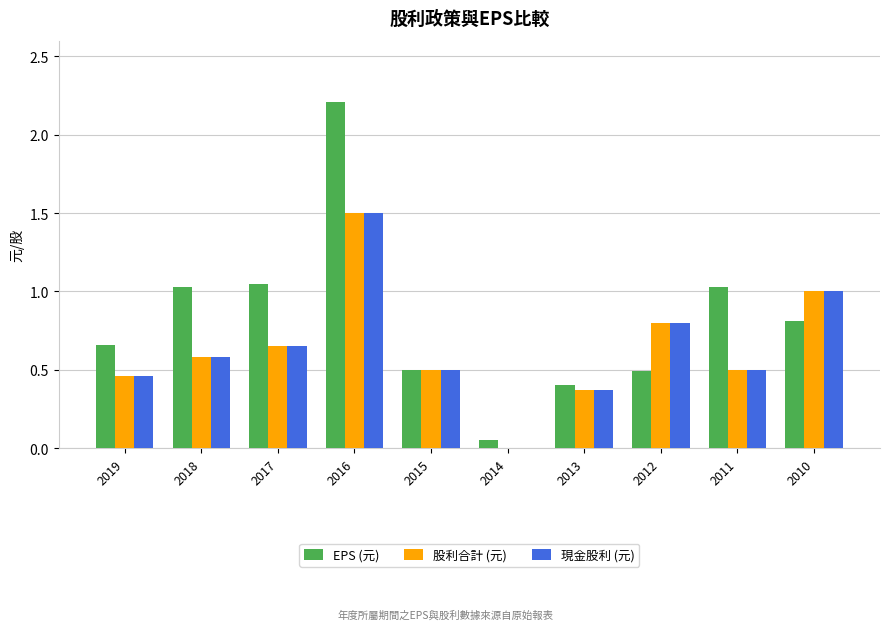

The 股利合計 (元) series shows 0.0 at 2014. True or false?

True